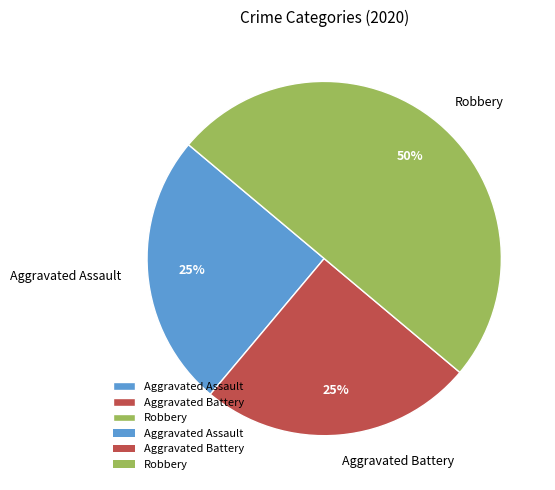

What percentage is the Robbery slice, to the nearest percent?

50%